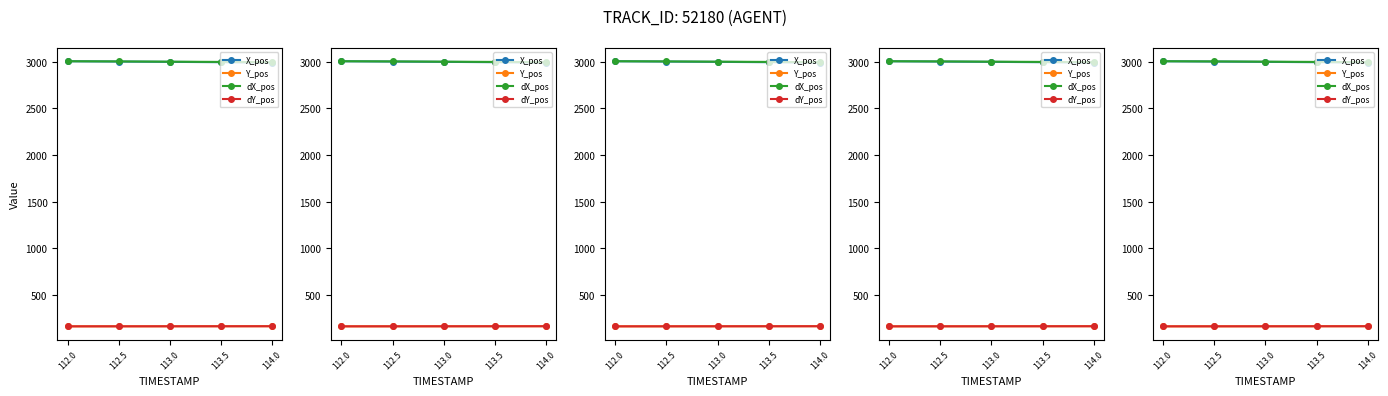

Reading left to right, list all the values displayed in this chart.

X_pos: 3004.5	3001.4	2998.1	2994.5	2990.8
Y_pos: 162.8	163.1	163.5	163.9	164.3
dX_pos: 3004.5	3002.7	3000.1	2997.4	2994.5
dY_pos: 162.8	163.0	163.3	163.6	163.9